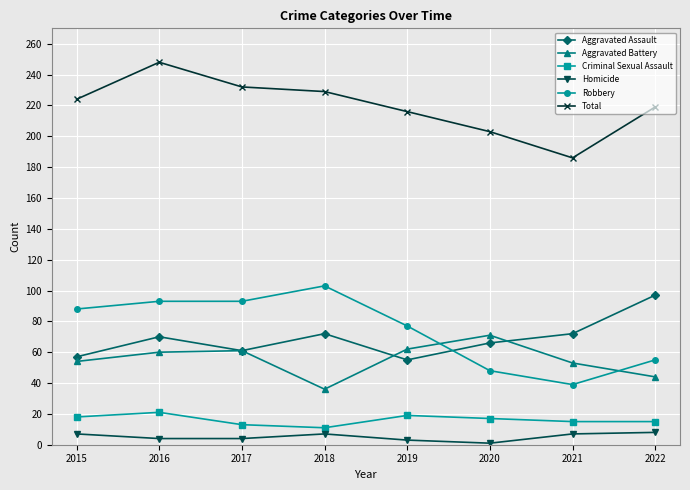

The value of Criminal Sexual Assault at 2019 is 29. True or false?

False